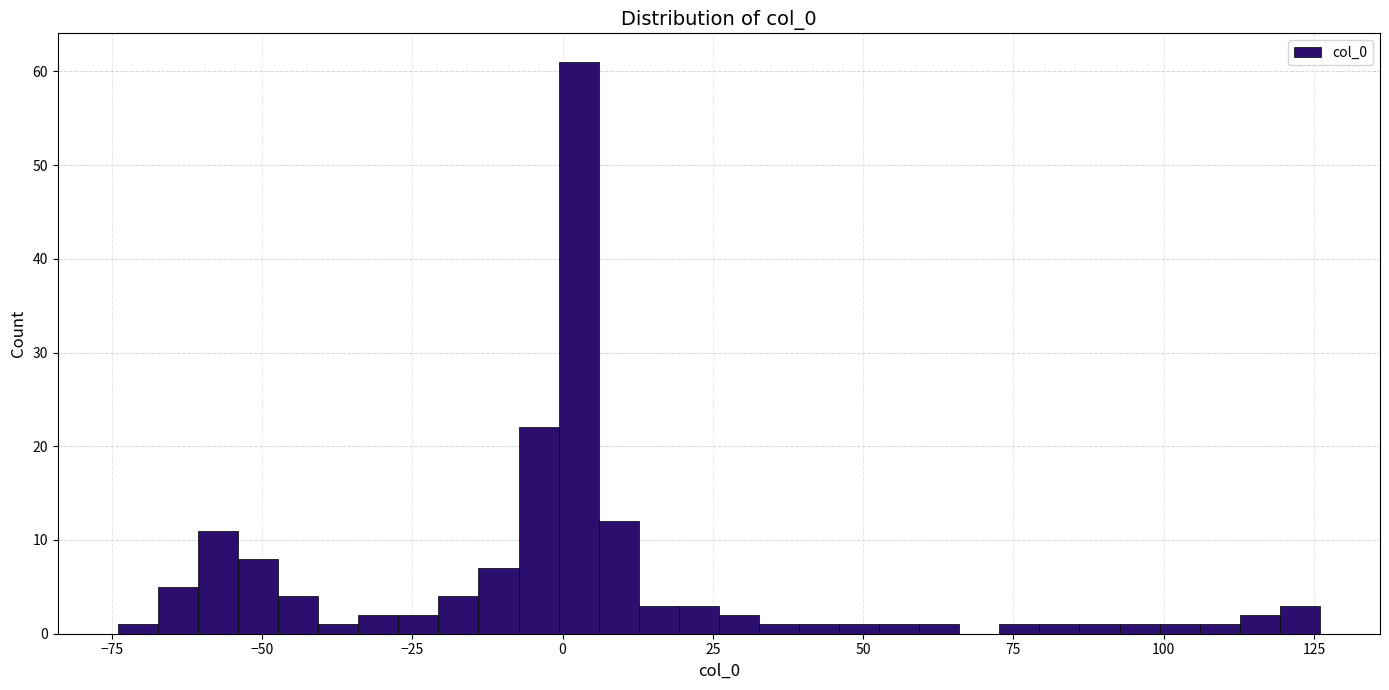

Read against the x-axis, roughly where is the centre of the tallest bar?

5